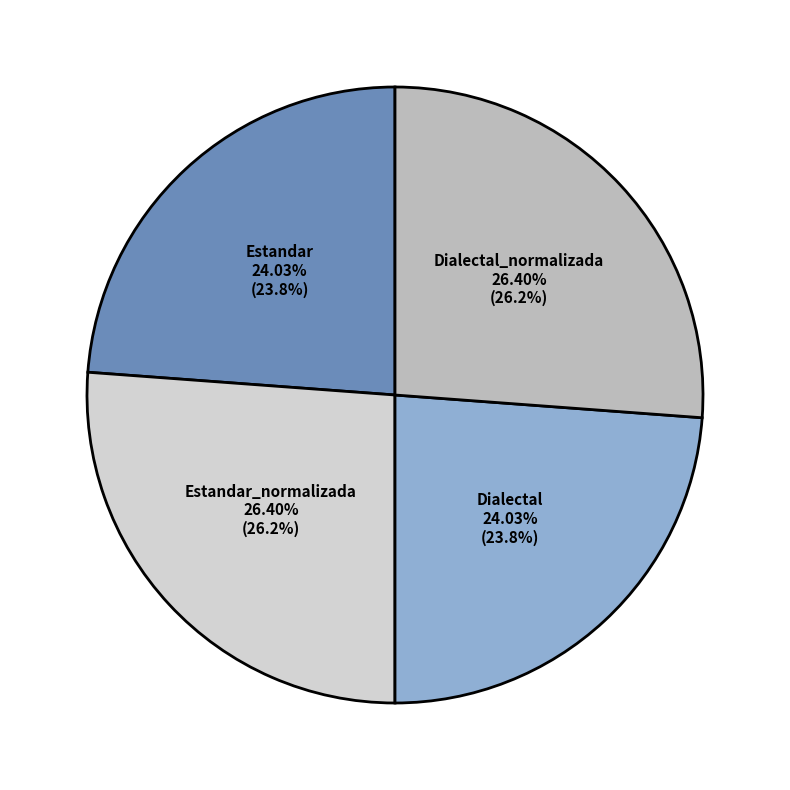

To the nearest percent, what portion does Dialectal_normalizada represent?

26%